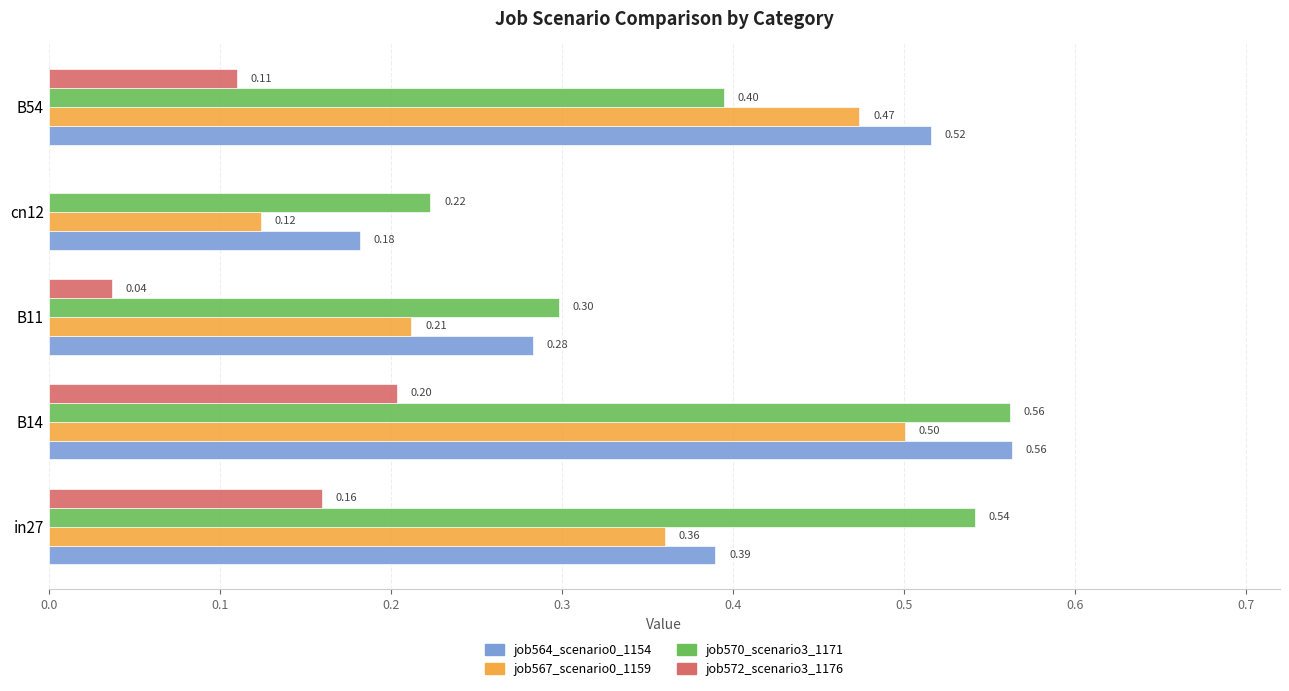

What is the total value across all series at B54?

1.5